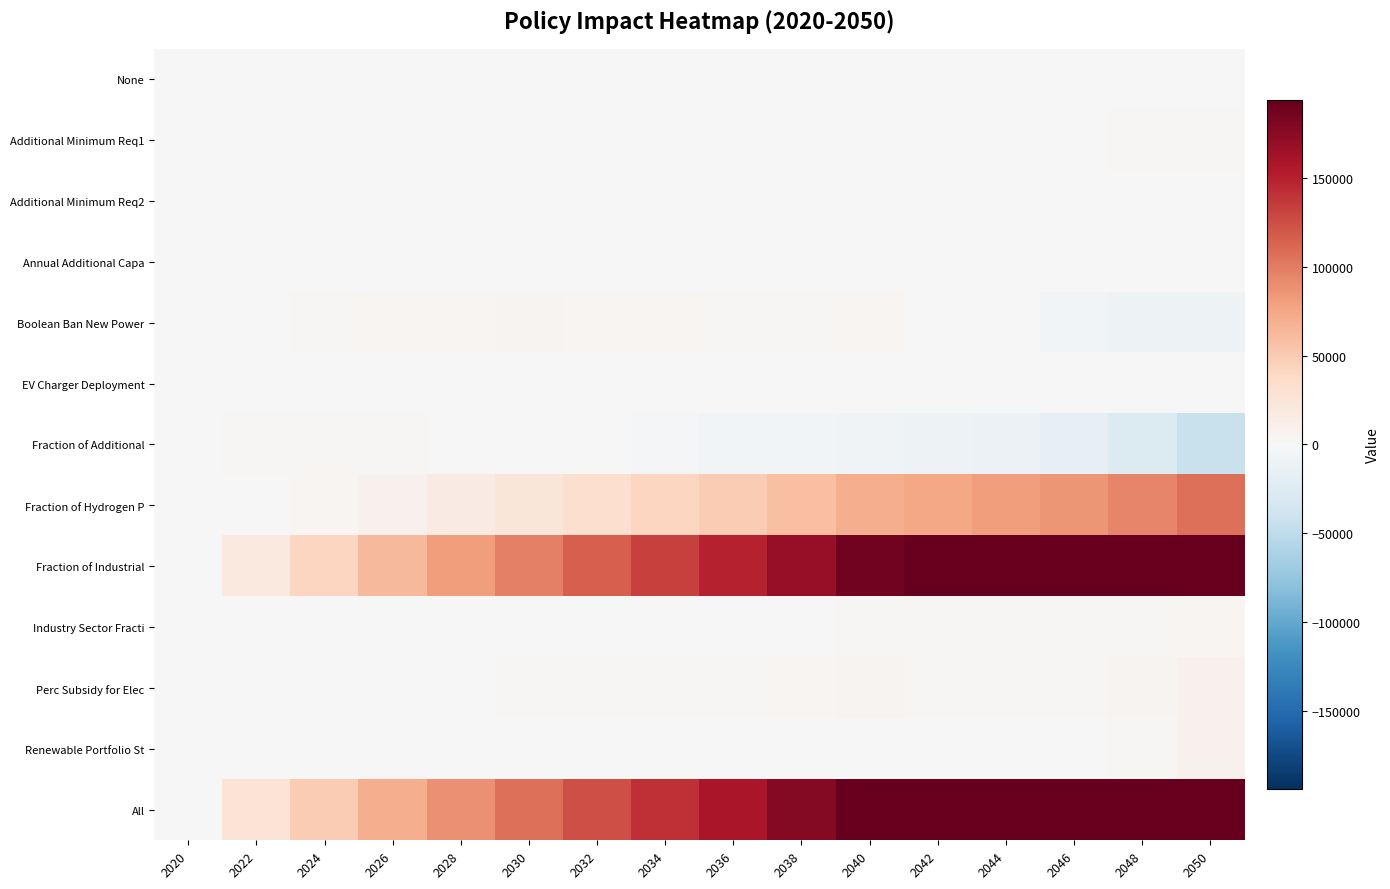

What is the difference between the highest and lowest values at 2032?

125935